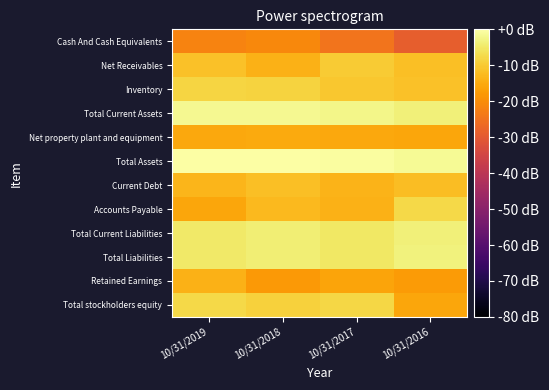

List the series in order of their peak value, lowest first.

Cash And Cash Equivalents, Net property plant and equipment, Retained Earnings, Current Debt, Net Receivables, Inventory, Accounts Payable, Total stockholders equity, Total Current Liabilities, Total Liabilities, Total Current Assets, Total Assets